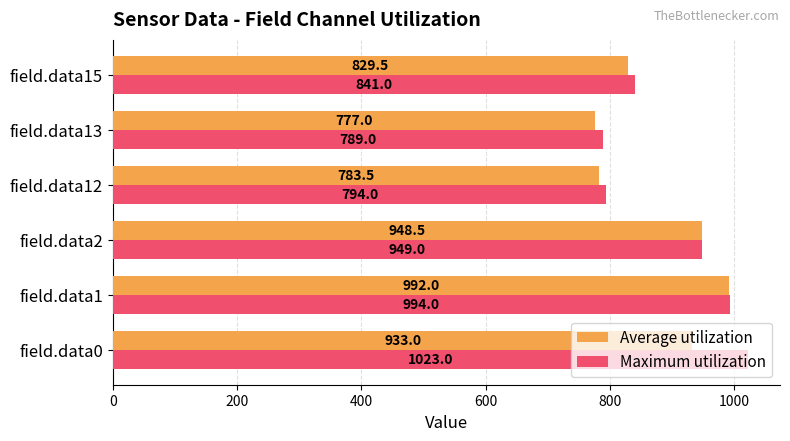

What is the difference between the second highest and minimum values in the Maximum utilization series?

205.0